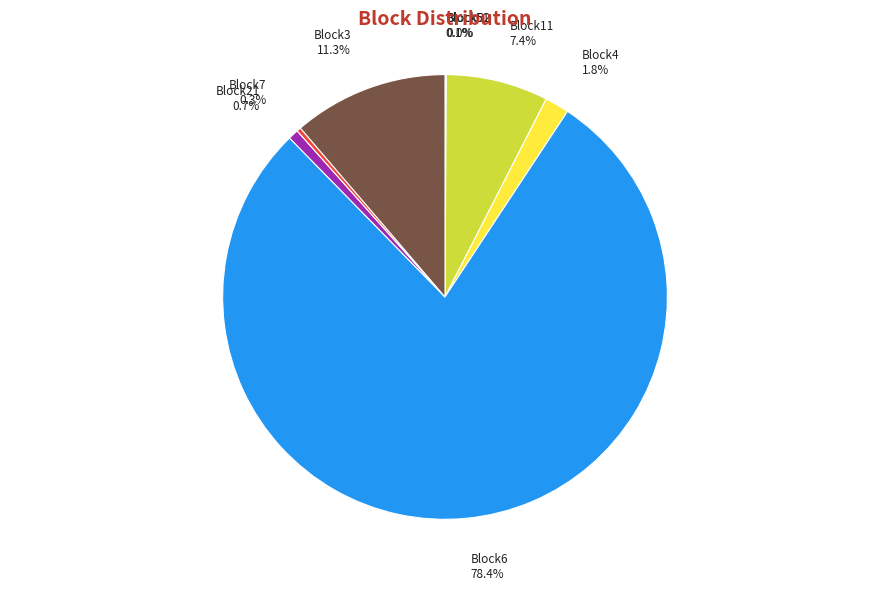

Is there any slice that represents more than half of the pie?

Yes